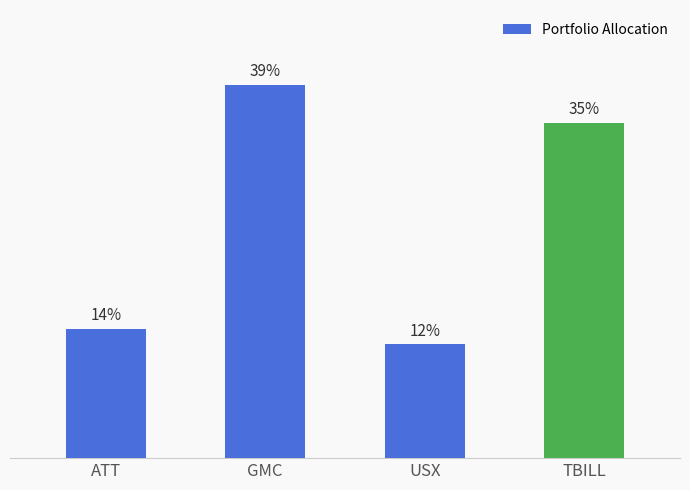

What is the label of the 3rd bar from the left?

USX